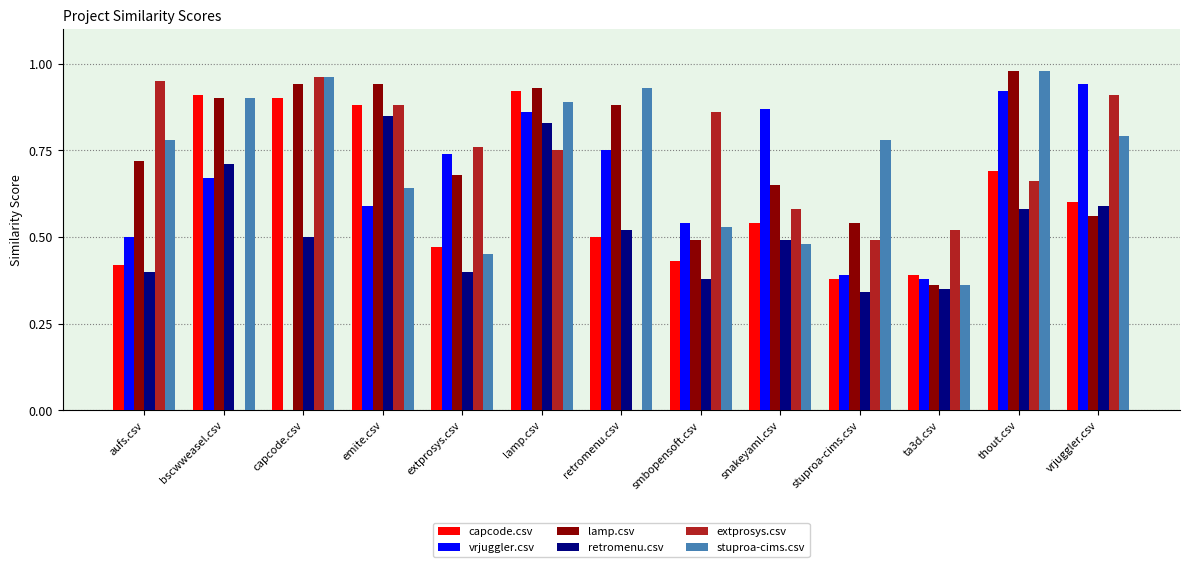

Where is stuproa-cims.csv nearest to the value 0?

ta3d.csv